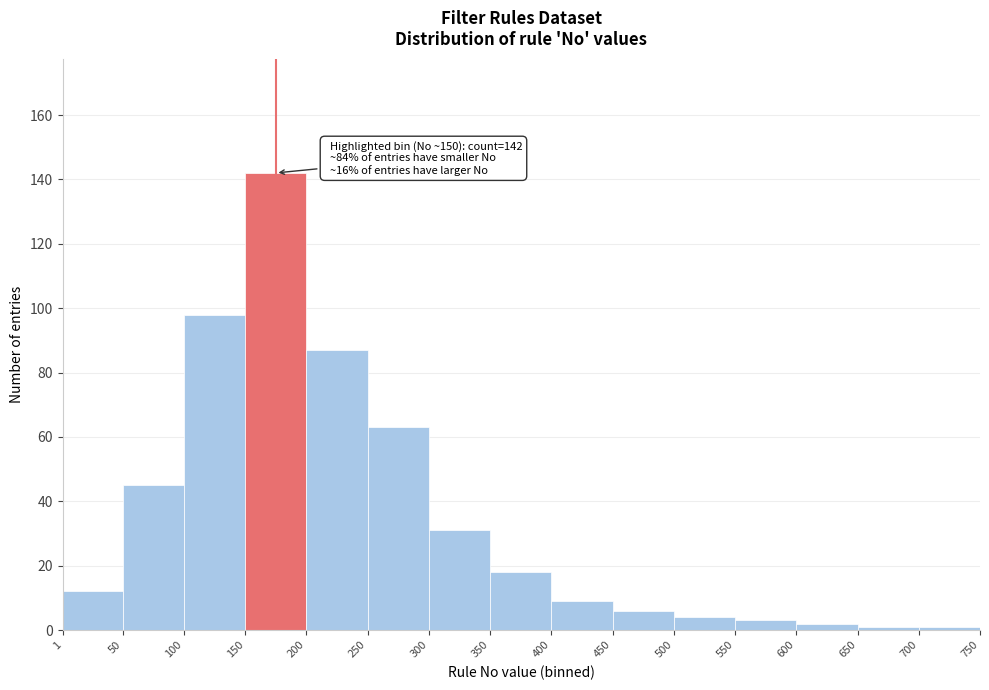

Over which range of the x-axis is the bar tallest?

150 to 200